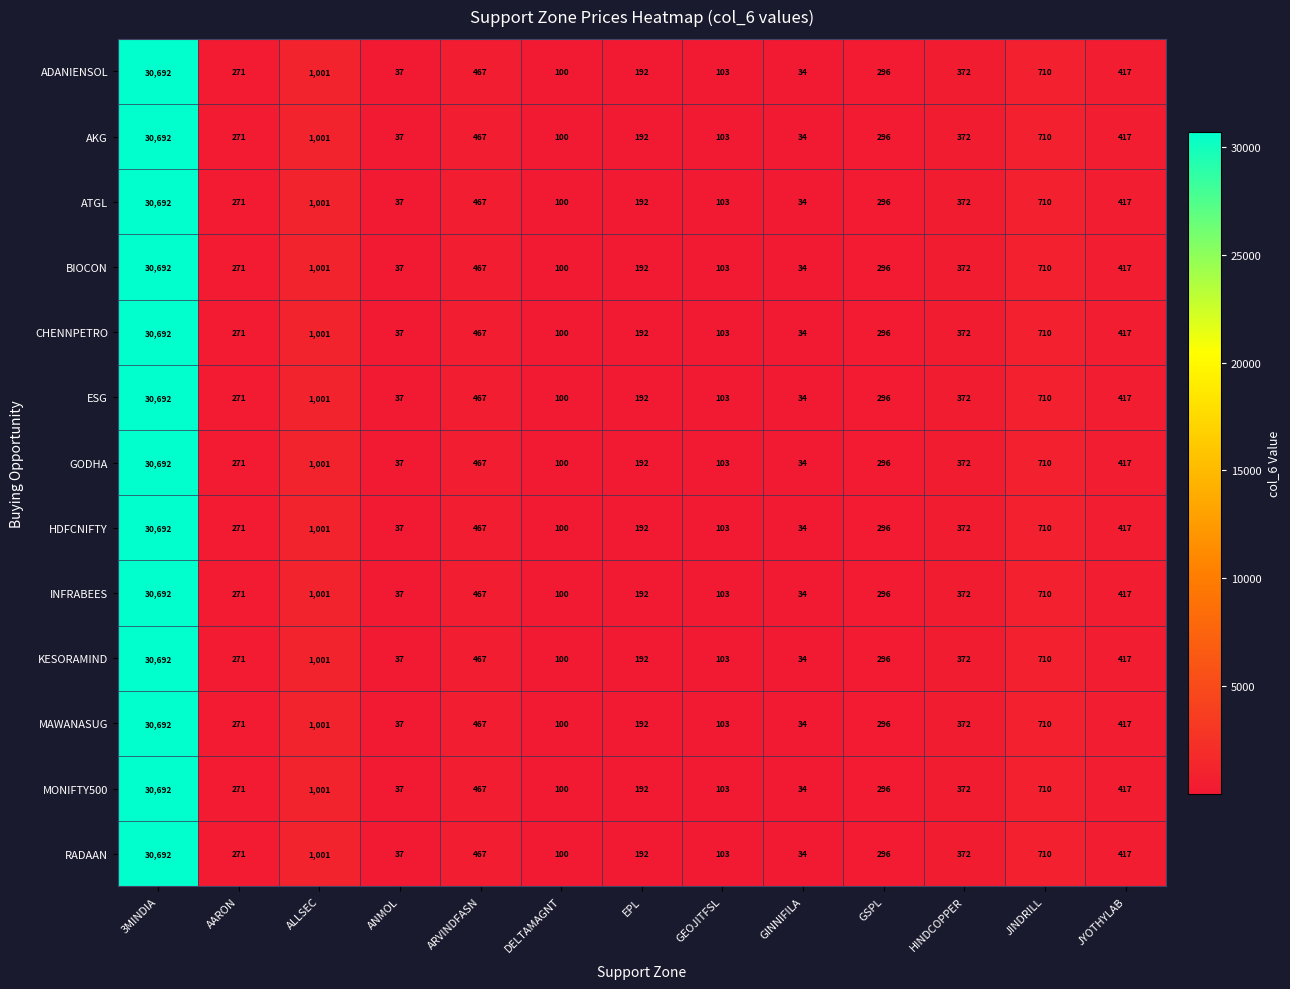

Is the value of HDFCNIFTY at ALLSEC greater than the value of MONIFTY500 at JINDRILL?

Yes